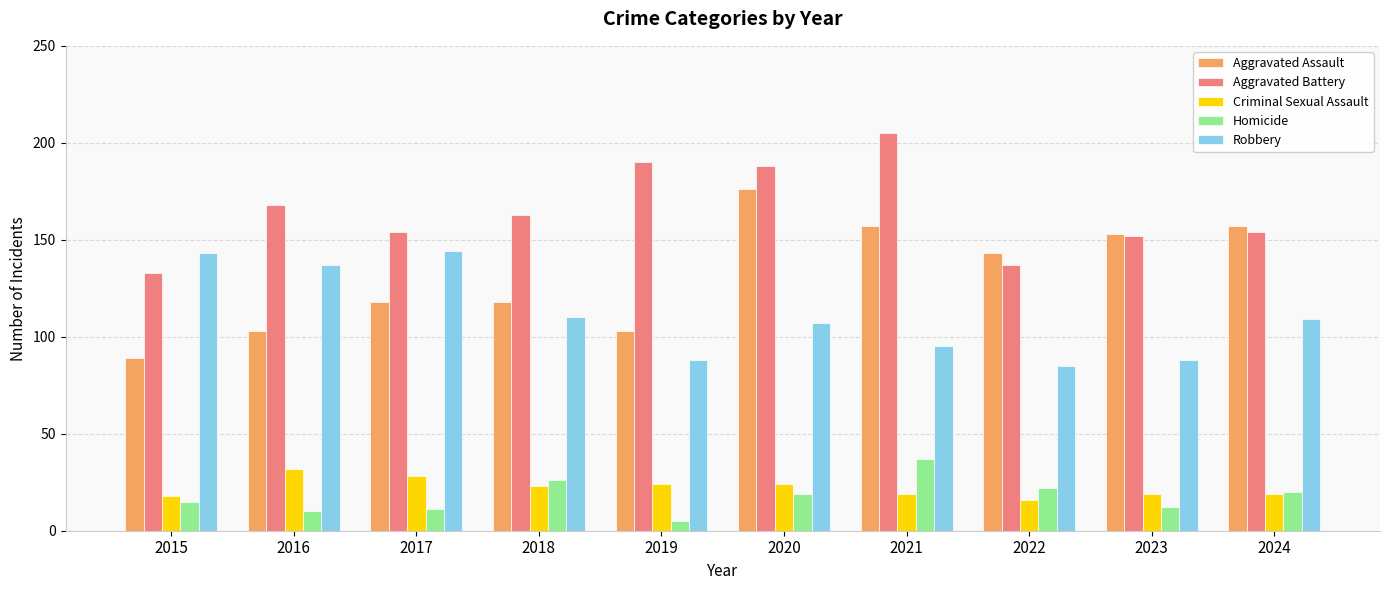

What is the difference between the maximum and minimum values in the Criminal Sexual Assault series?

16